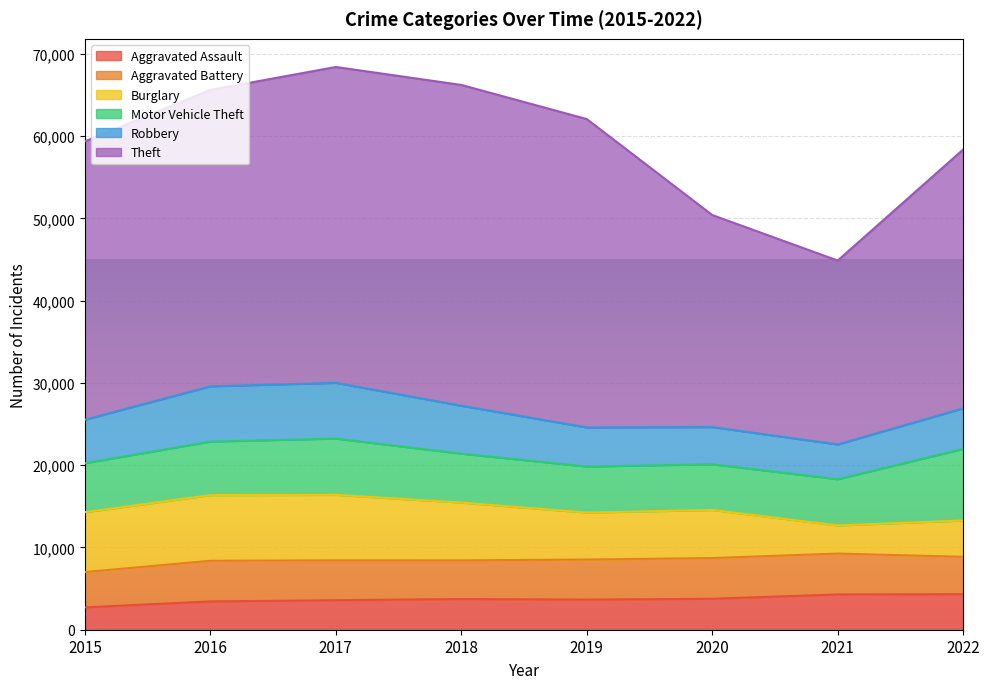

At which category does Robbery reach its first local valley?

2021